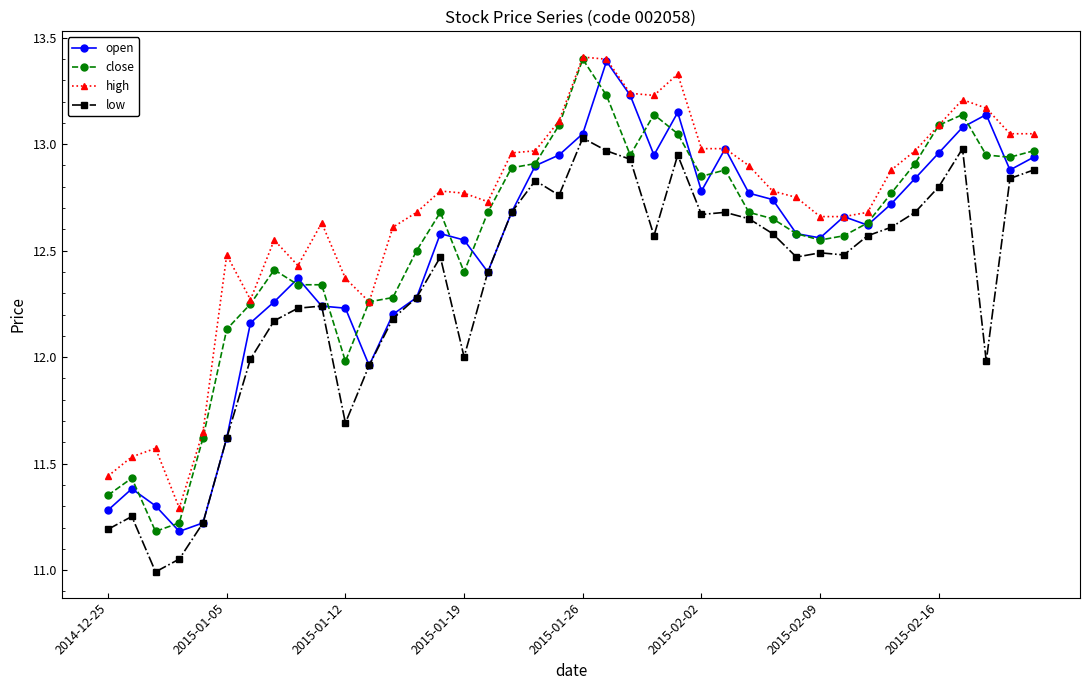

How many data points in close are less than 12?

6